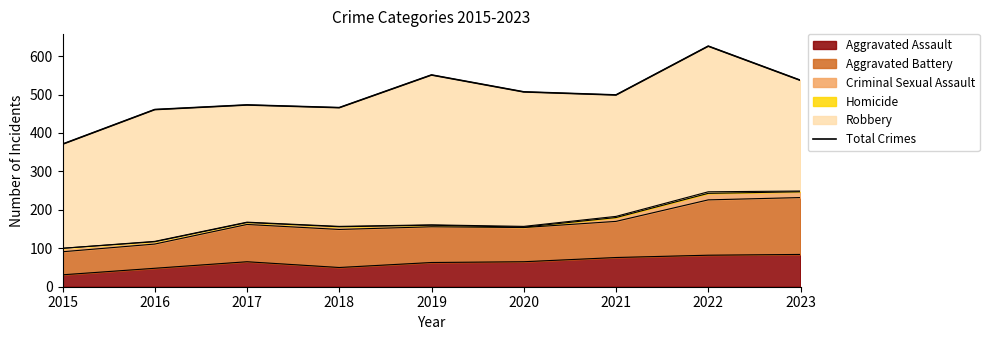

Does the chart display data point markers on the line(s)?

No